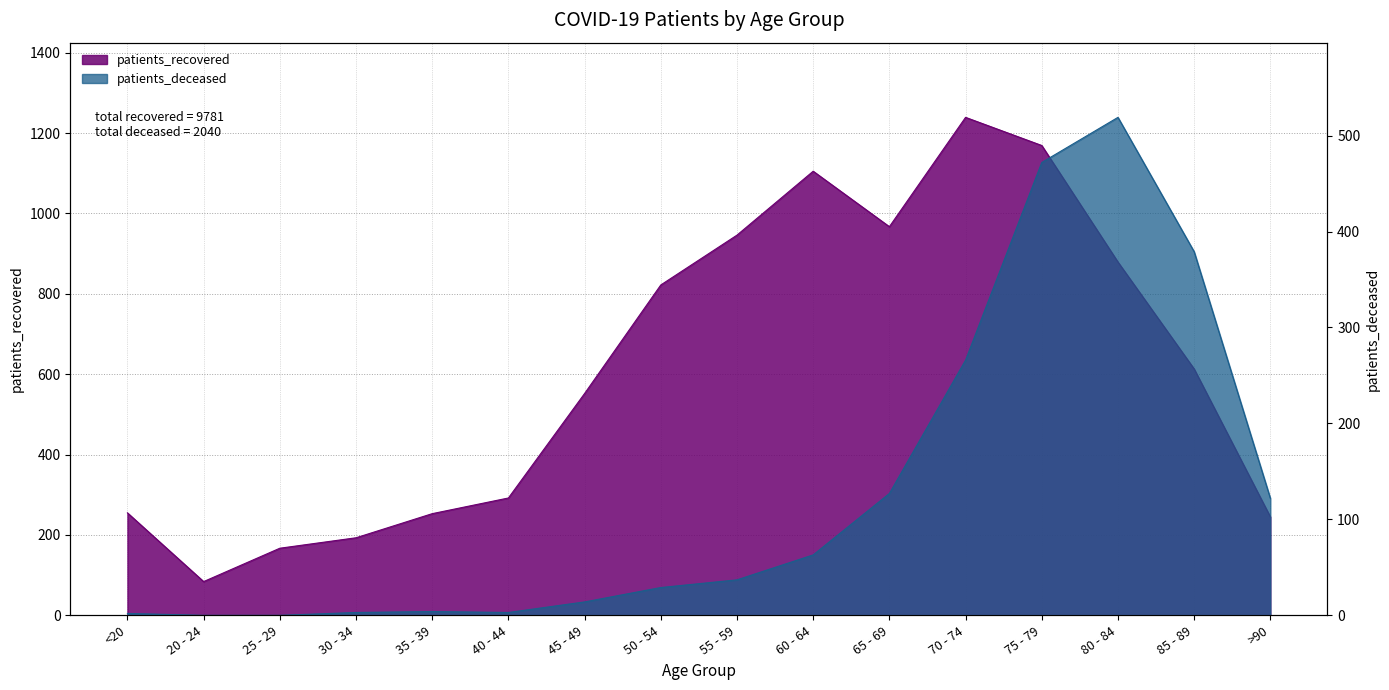

What is the sum of all patients_recovered values?

9781